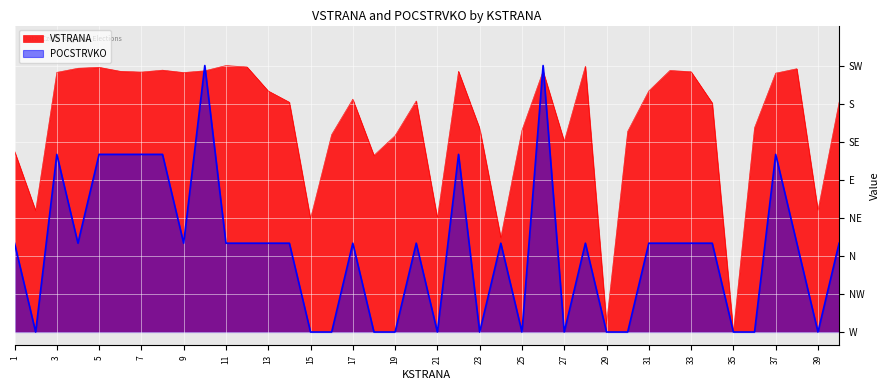

What is the average value of the POCSTRVKO series?

0.3